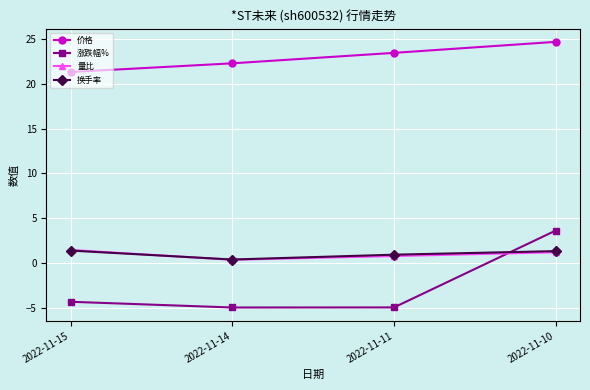

Is the value of 涨跌幅% at 2022-11-11 greater than the value of 量比 at 2022-11-14?

No